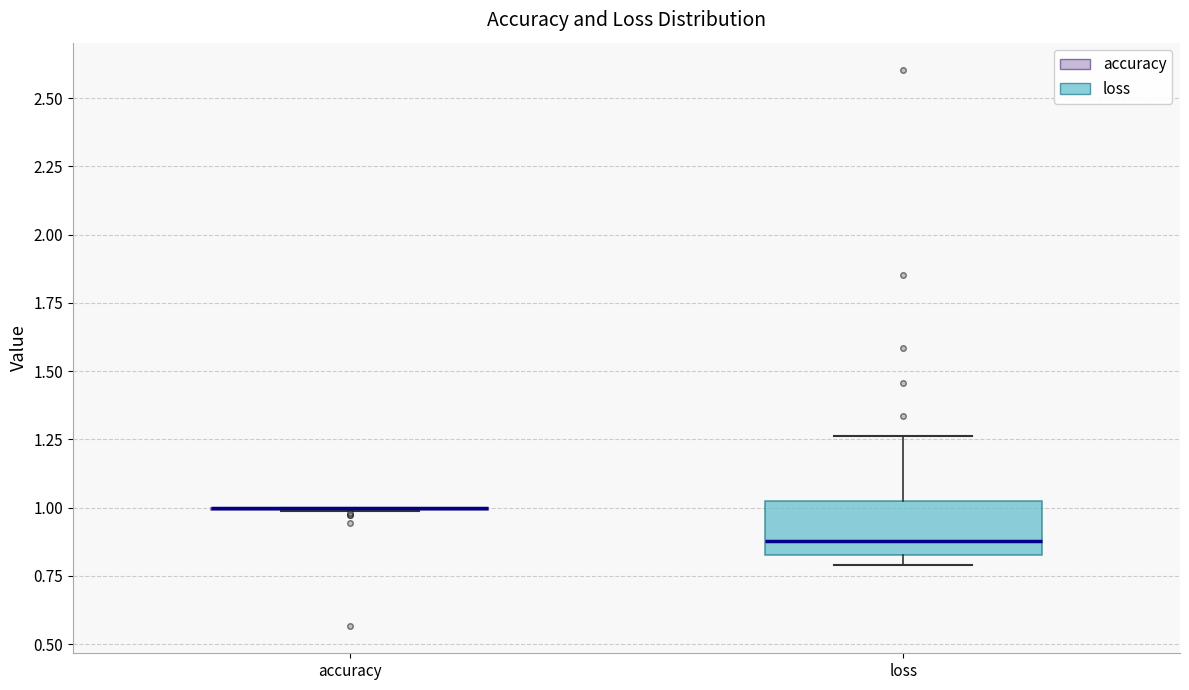

Where does the upper whisker of the box for loss end on the y-axis? The values are not printed on the chart, so give them approximately, as read against the axis.

1.25